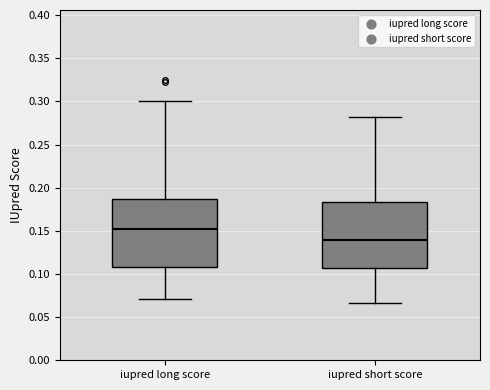

Reading left to right, read every box against the y-axis: the position of its median line, the range the box covers, and the ends of its whiskers. The values are not printed on the chart, so give them approximately, as read against the axis.

iupred long score: median 0.150, box 0.110 to 0.185, whiskers 0.070 to 0.300
iupred short score: median 0.140, box 0.105 to 0.185, whiskers 0.065 to 0.280